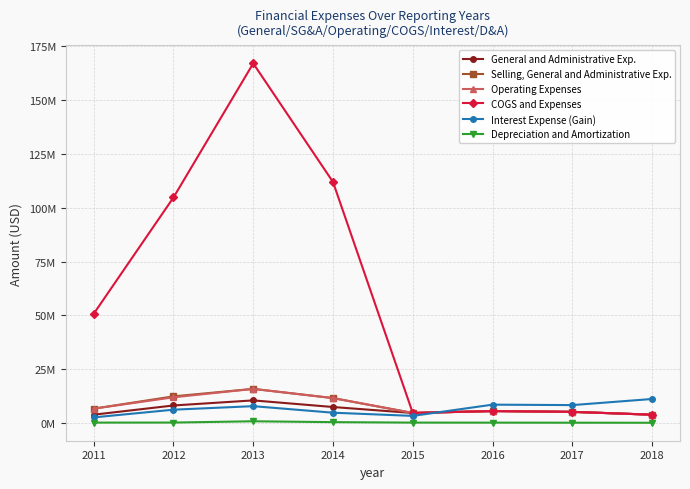

List the labels in order of Depreciation and Amortization value, largest first.

2013, 2014, 2012, 2011, 2015, 2016, 2017, 2018